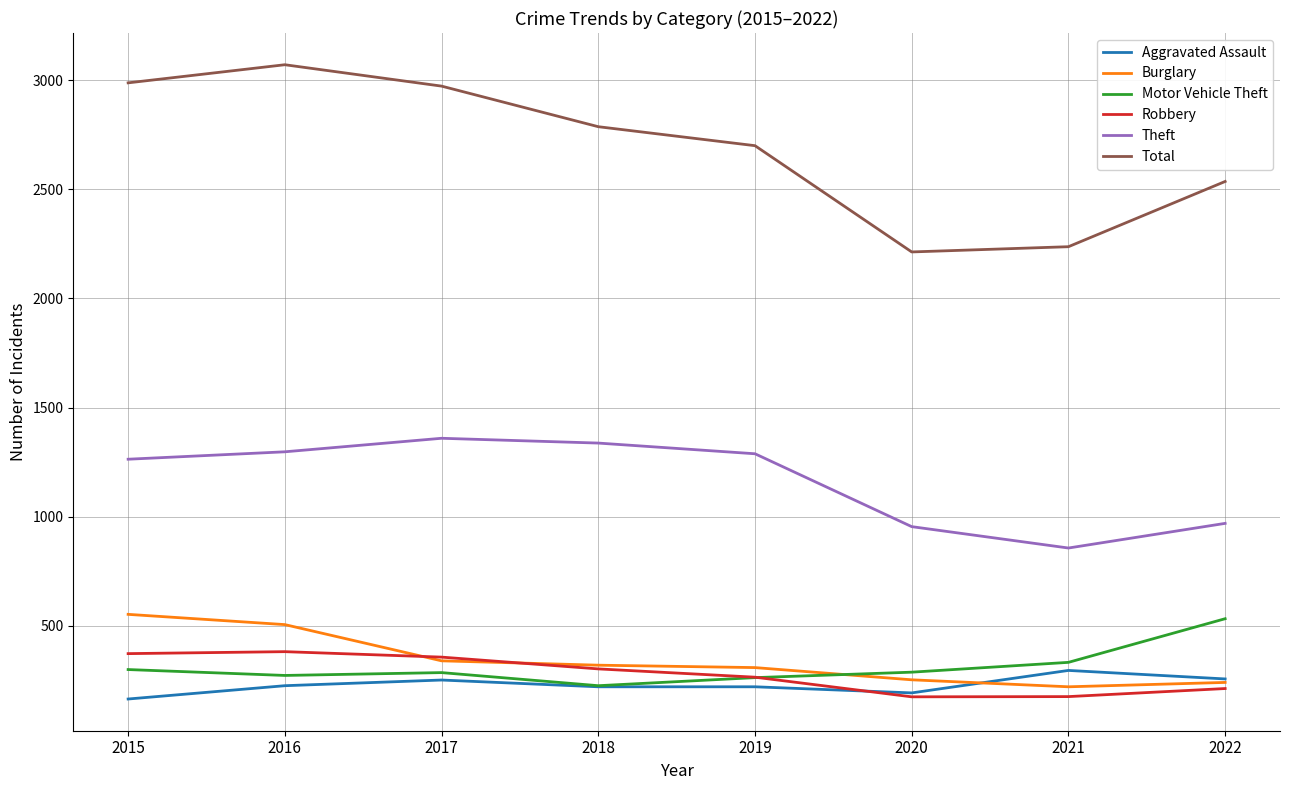

What are all the series names shown in the legend?

Aggravated Assault, Burglary, Motor Vehicle Theft, Robbery, Theft, Total